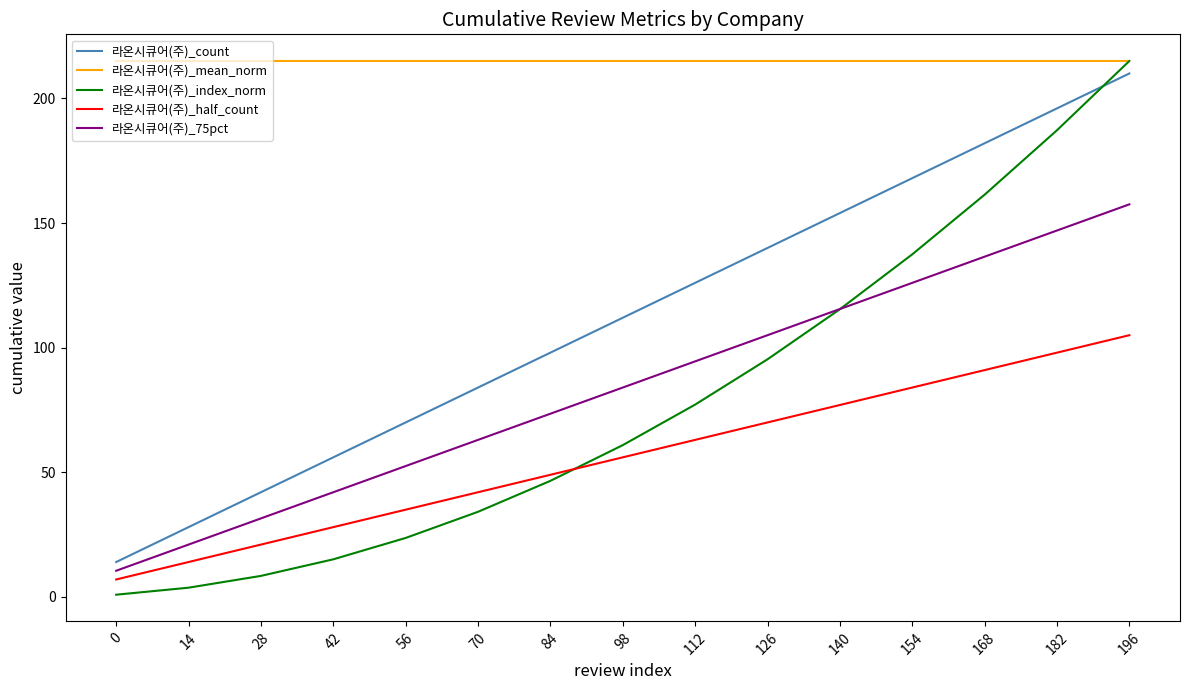

Which series has the largest total across all categories?

라온시큐어(주)_mean_norm